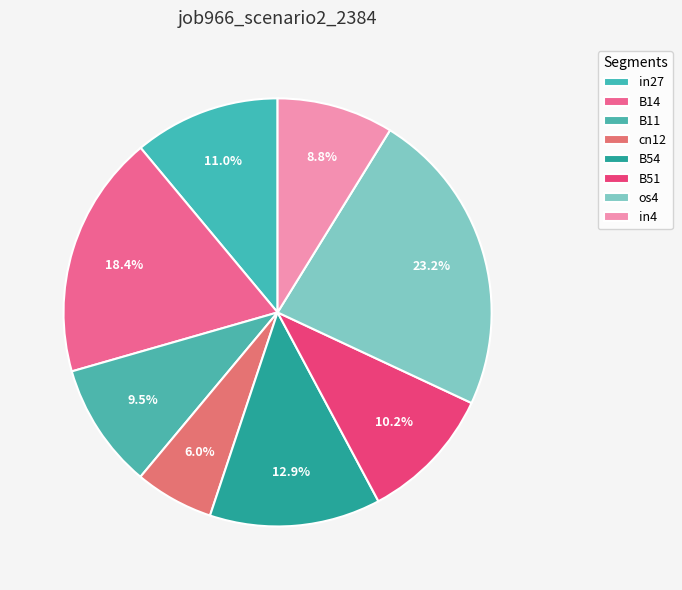

Does B54 account for over 50% of the chart?

No